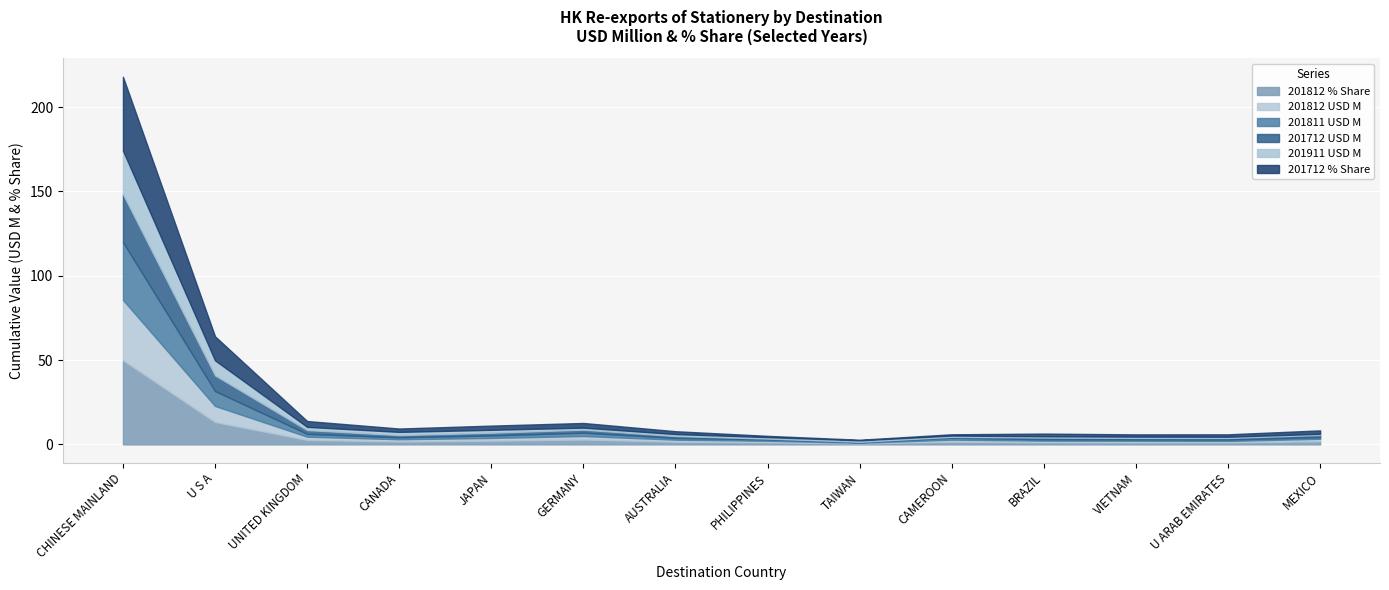

What is the difference between the maximum and minimum values in the 201712 USD M series?

28.2